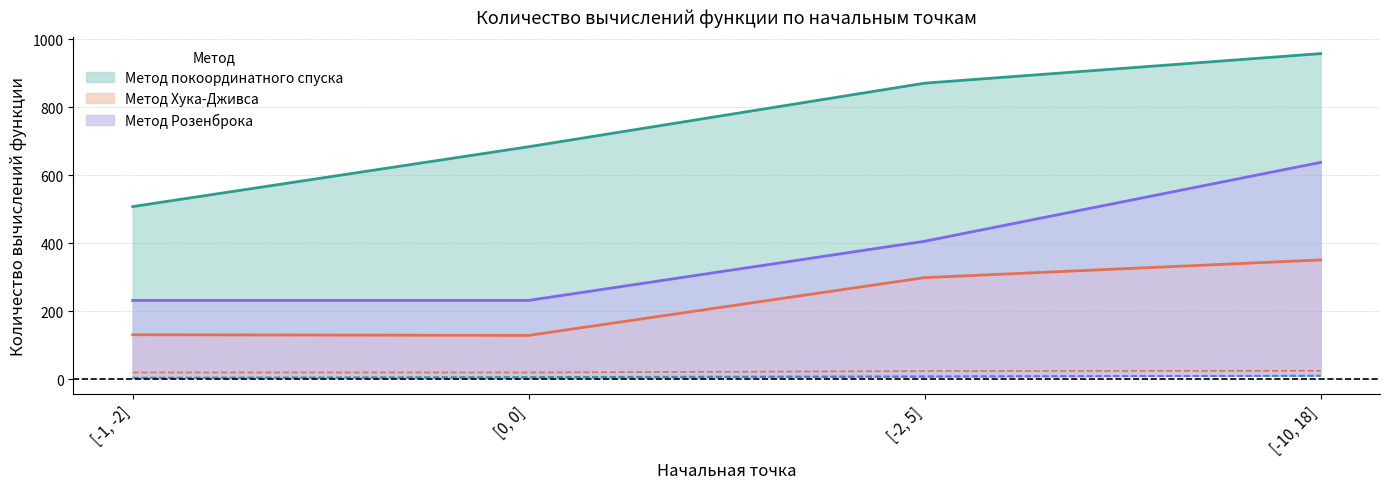

Between [0, 0] and [-2, 5], which is larger?

[-2, 5]